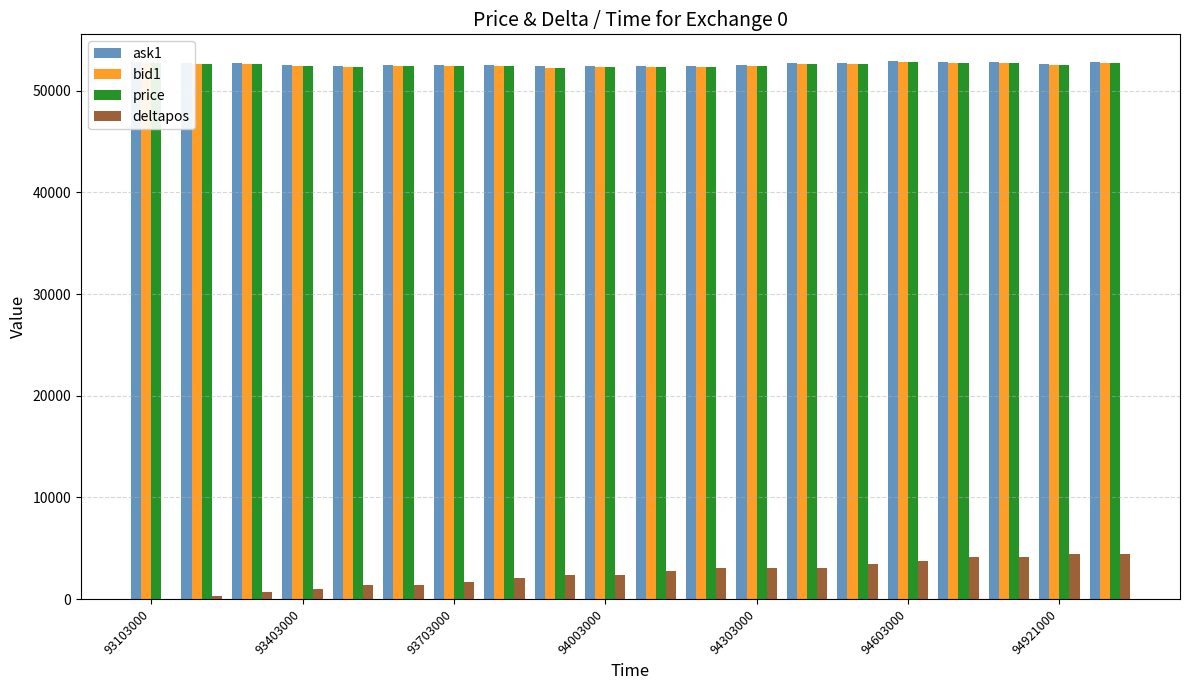

What are all the series names shown in the legend?

ask1, bid1, price, deltapos